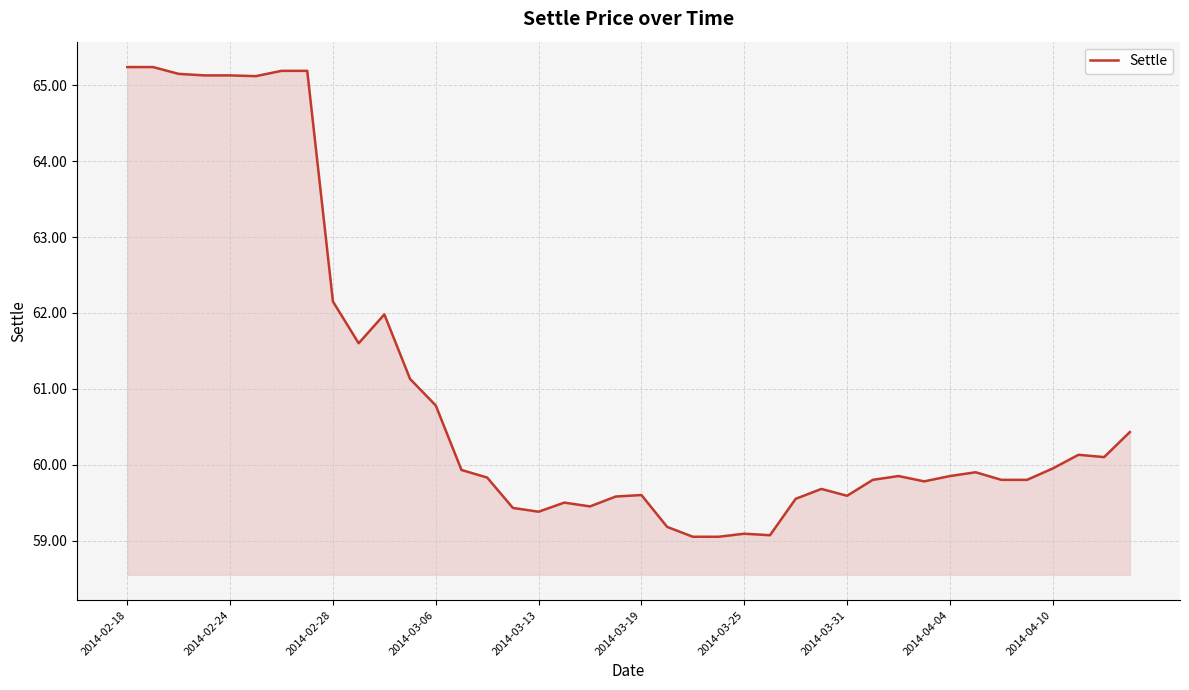

What is the difference between the second highest and minimum values?

6.2